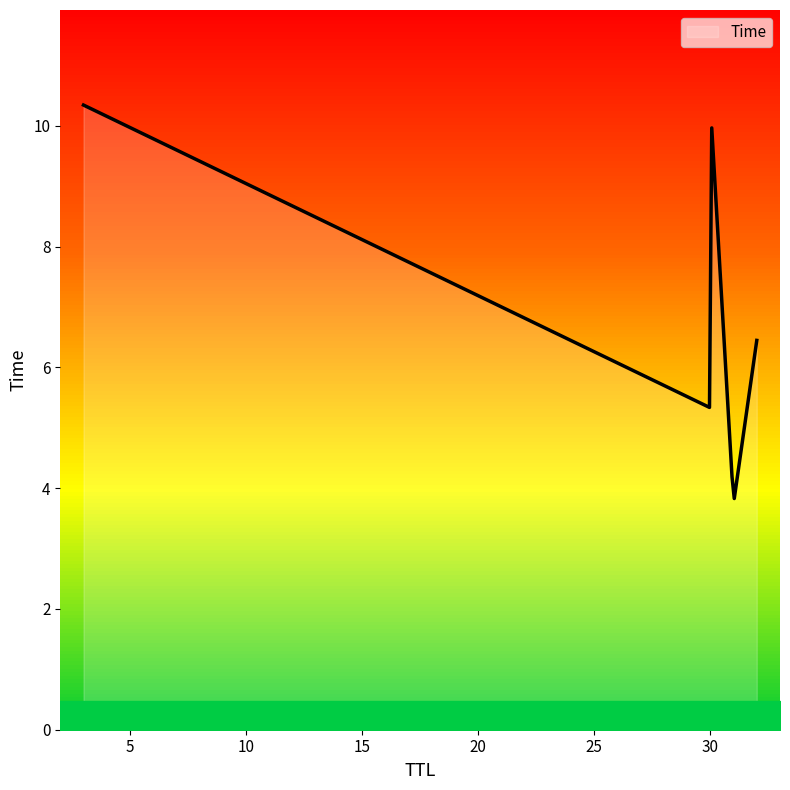

What is the highest value of the Time series?

10.3